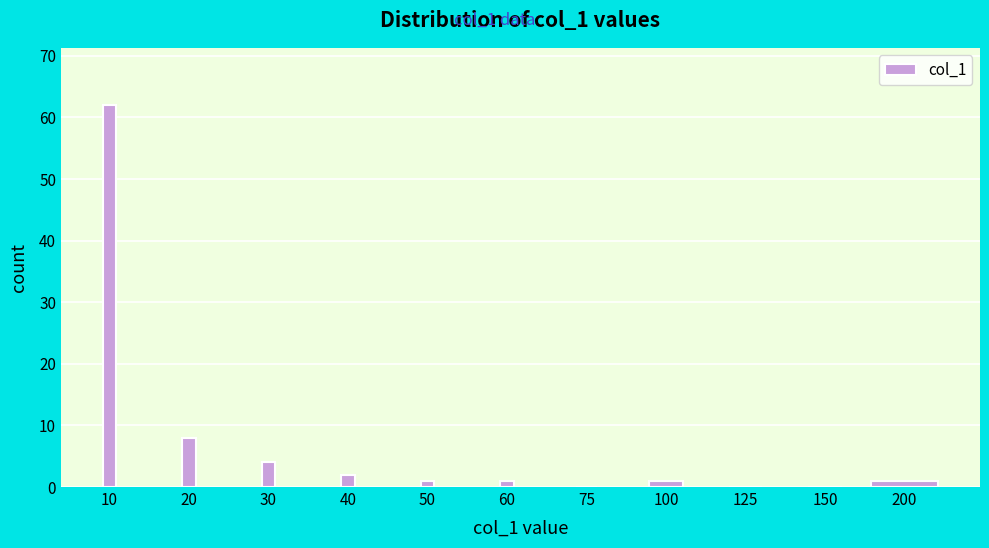

Reading left to right, what are all the values shown in this chart?

10=62	20=8	30=4	40=2	50=1	60=1	75=0	100=1	125=0	150=0	200=1